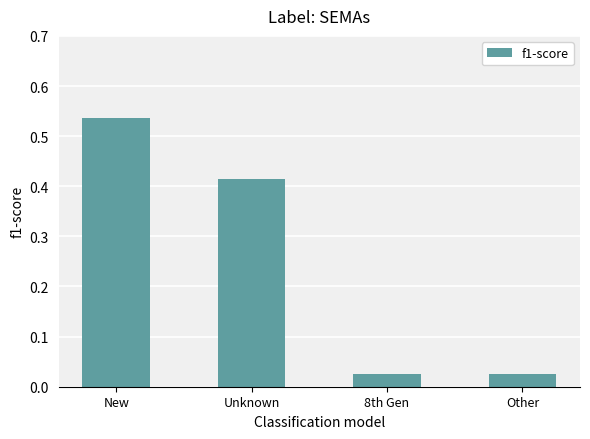

Are the bars grouped side by side (vs. stacked)?

No